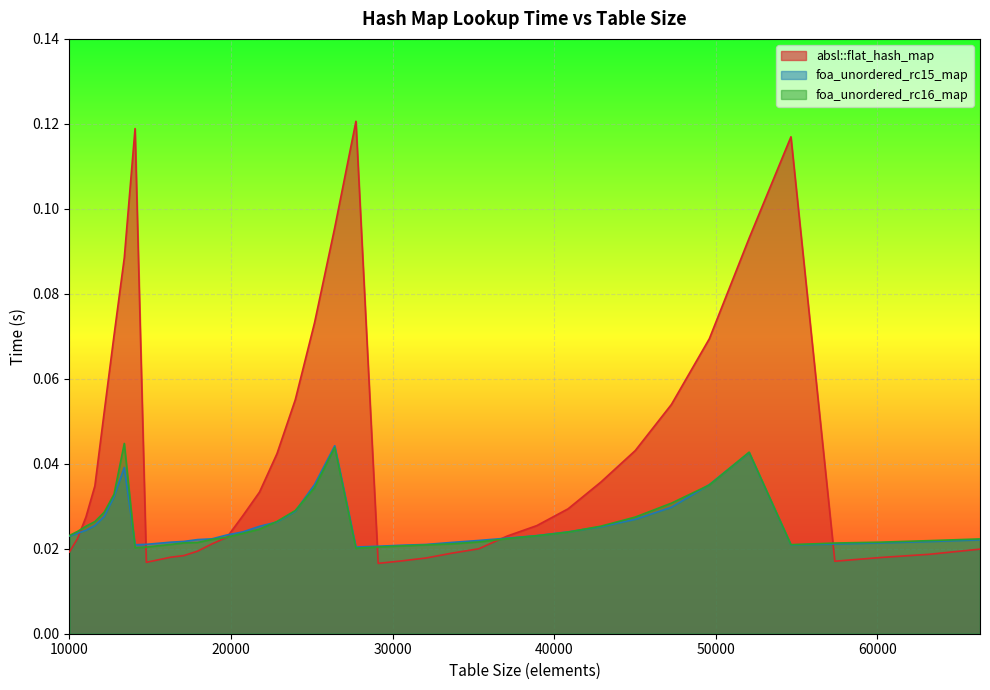

Reading left to right, what are all the values shown in this chart?

absl::flat_hash_map: 10000=0.0	10500=0.0	11025=0.0	11576=0.0	12154=0.1	12760=0.1	13396=0.1	14063=0.1	14763=0.0	15498=0.0	16269=0.0	17078=0.0	17927=0.0	18818=0.0	19753=0.0	20734=0.0	21764=0.0	22845=0.0	23980=0.1	25171=0.1	26421=0.1	27733=0.1	29110=0.0	30555=0.0	32072=0.0	33664=0.0	35335=0.0	37089=0.0	38930=0.0	40863=0.0	42892=0.0	45022=0.0	47258=0.1	49605=0.1	52069=0.1	54656=0.1	57372=0.0	60223=0.0	63216=0.0	66358=0.0
foa_unordered_rc15_map: 10000=0.0	10500=0.0	11025=0.0	11576=0.0	12154=0.0	12760=0.0	13396=0.0	14063=0.0	14763=0.0	15498=0.0	16269=0.0	17078=0.0	17927=0.0	18818=0.0	19753=0.0	20734=0.0	21764=0.0	22845=0.0	23980=0.0	25171=0.0	26421=0.0	27733=0.0	29110=0.0	30555=0.0	32072=0.0	33664=0.0	35335=0.0	37089=0.0	38930=0.0	40863=0.0	42892=0.0	45022=0.0	47258=0.0	49605=0.0	52069=0.0	54656=0.0	57372=0.0	60223=0.0	63216=0.0	66358=0.0
foa_unordered_rc16_map: 10000=0.0	10500=0.0	11025=0.0	11576=0.0	12154=0.0	12760=0.0	13396=0.0	14063=0.0	14763=0.0	15498=0.0	16269=0.0	17078=0.0	17927=0.0	18818=0.0	19753=0.0	20734=0.0	21764=0.0	22845=0.0	23980=0.0	25171=0.0	26421=0.0	27733=0.0	29110=0.0	30555=0.0	32072=0.0	33664=0.0	35335=0.0	37089=0.0	38930=0.0	40863=0.0	42892=0.0	45022=0.0	47258=0.0	49605=0.0	52069=0.0	54656=0.0	57372=0.0	60223=0.0	63216=0.0	66358=0.0